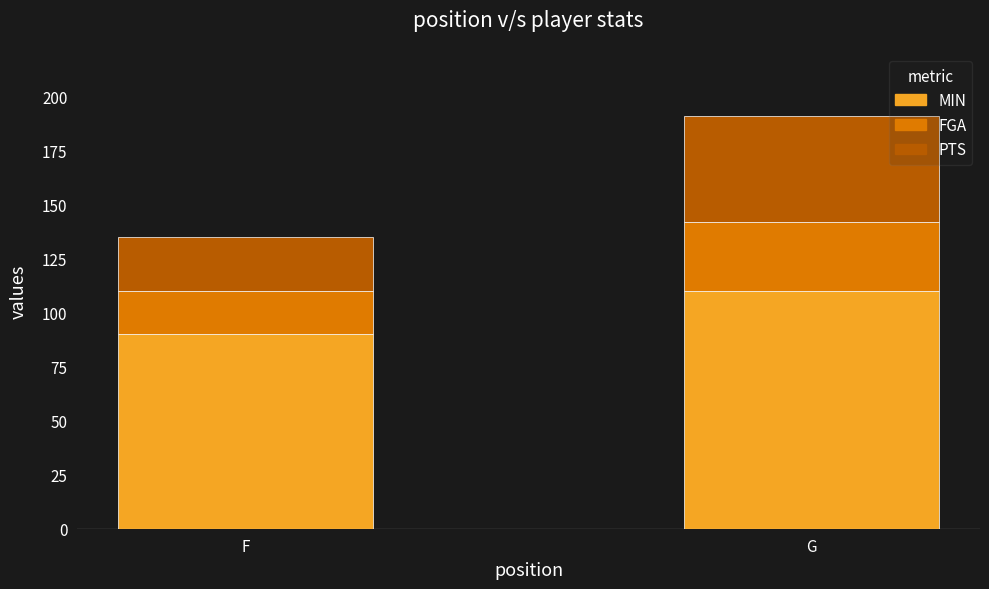

How many series are shown in this chart?

3